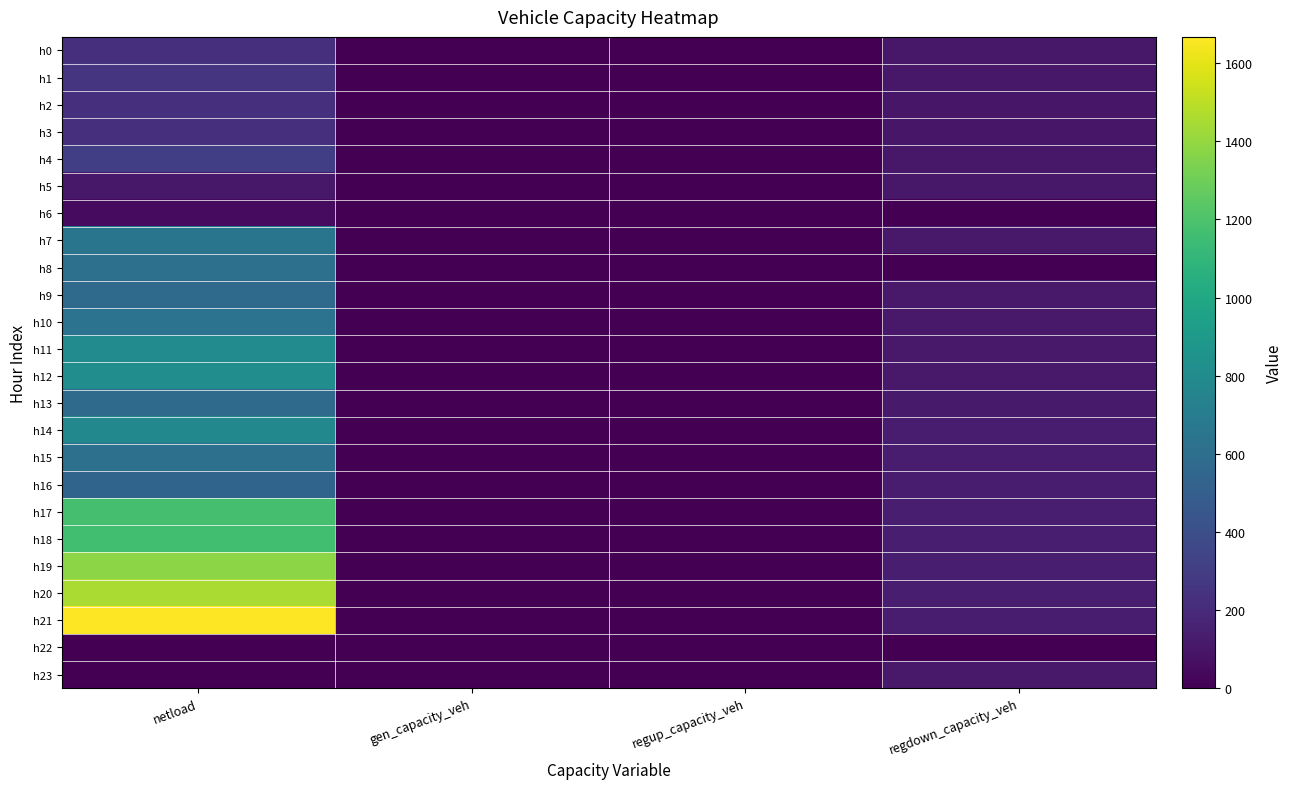

Reading left to right, what are all the values shown in this chart?

h0: netload=223.0	gen_capacity_veh=0.0	regup_capacity_veh=0.0	regdown_capacity_veh=108.5
h1: netload=257.4	gen_capacity_veh=0.0	regup_capacity_veh=0.0	regdown_capacity_veh=104.7
h2: netload=224.9	gen_capacity_veh=0.0	regup_capacity_veh=0.0	regdown_capacity_veh=104.0
h3: netload=222.6	gen_capacity_veh=0.0	regup_capacity_veh=0.0	regdown_capacity_veh=104.1
h4: netload=307.6	gen_capacity_veh=0.0	regup_capacity_veh=0.0	regdown_capacity_veh=105.6
h5: netload=109.6	gen_capacity_veh=0.0	regup_capacity_veh=0.0	regdown_capacity_veh=107.9
h6: netload=47.3	gen_capacity_veh=0.0	regup_capacity_veh=0.0	regdown_capacity_veh=0.0
h7: netload=649.0	gen_capacity_veh=0.0	regup_capacity_veh=0.0	regdown_capacity_veh=112.6
h8: netload=613.6	gen_capacity_veh=0.0	regup_capacity_veh=0.0	regdown_capacity_veh=0.0
h9: netload=578.6	gen_capacity_veh=0.0	regup_capacity_veh=0.0	regdown_capacity_veh=111.1
h10: netload=632.5	gen_capacity_veh=0.0	regup_capacity_veh=0.0	regdown_capacity_veh=111.2
h11: netload=801.2	gen_capacity_veh=0.0	regup_capacity_veh=0.0	regdown_capacity_veh=112.4
h12: netload=820.4	gen_capacity_veh=0.0	regup_capacity_veh=0.0	regdown_capacity_veh=115.2
h13: netload=573.9	gen_capacity_veh=0.0	regup_capacity_veh=0.0	regdown_capacity_veh=118.3
h14: netload=776.0	gen_capacity_veh=0.0	regup_capacity_veh=0.0	regdown_capacity_veh=124.1
h15: netload=613.4	gen_capacity_veh=0.0	regup_capacity_veh=0.0	regdown_capacity_veh=129.6
h16: netload=538.8	gen_capacity_veh=0.0	regup_capacity_veh=0.0	regdown_capacity_veh=135.2
h17: netload=1176.5	gen_capacity_veh=0.0	regup_capacity_veh=0.0	regdown_capacity_veh=140.9
h18: netload=1160.9	gen_capacity_veh=0.0	regup_capacity_veh=0.0	regdown_capacity_veh=142.5
h19: netload=1375.2	gen_capacity_veh=0.0	regup_capacity_veh=0.0	regdown_capacity_veh=143.0
h20: netload=1452.9	gen_capacity_veh=0.0	regup_capacity_veh=0.0	regdown_capacity_veh=140.3
h21: netload=1667.4	gen_capacity_veh=0.0	regup_capacity_veh=0.0	regdown_capacity_veh=131.5
h22: netload=0.0	gen_capacity_veh=0.0	regup_capacity_veh=0.0	regdown_capacity_veh=0.0
h23: netload=0.0	gen_capacity_veh=0.0	regup_capacity_veh=0.0	regdown_capacity_veh=114.3